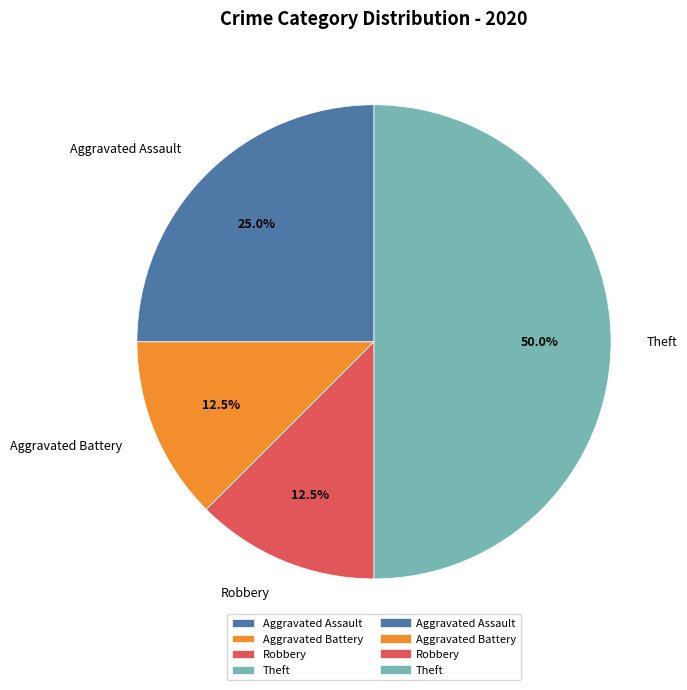

Does Aggravated Assault represent more than half of the total?

No